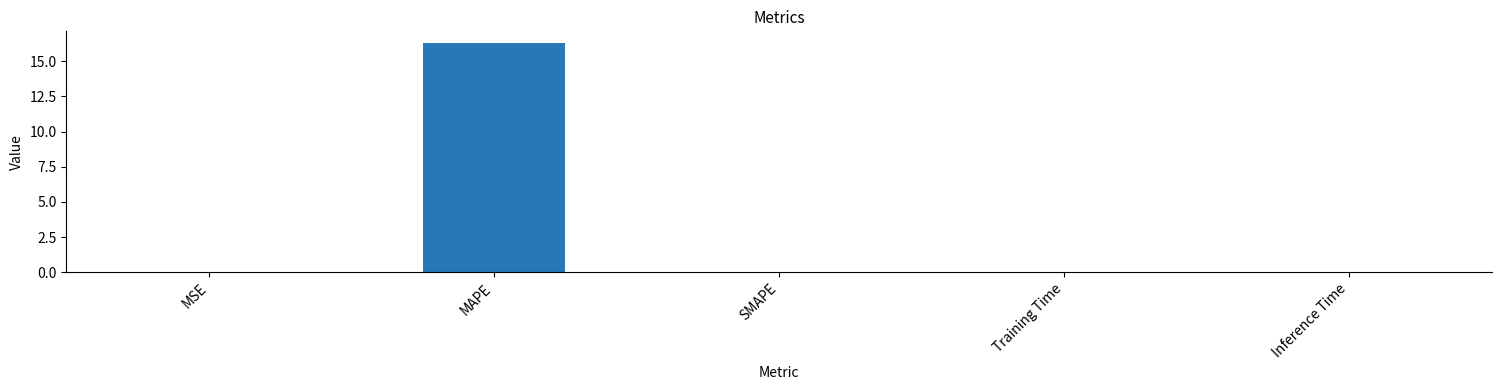

Which category has the highest value across all series?

MAPE